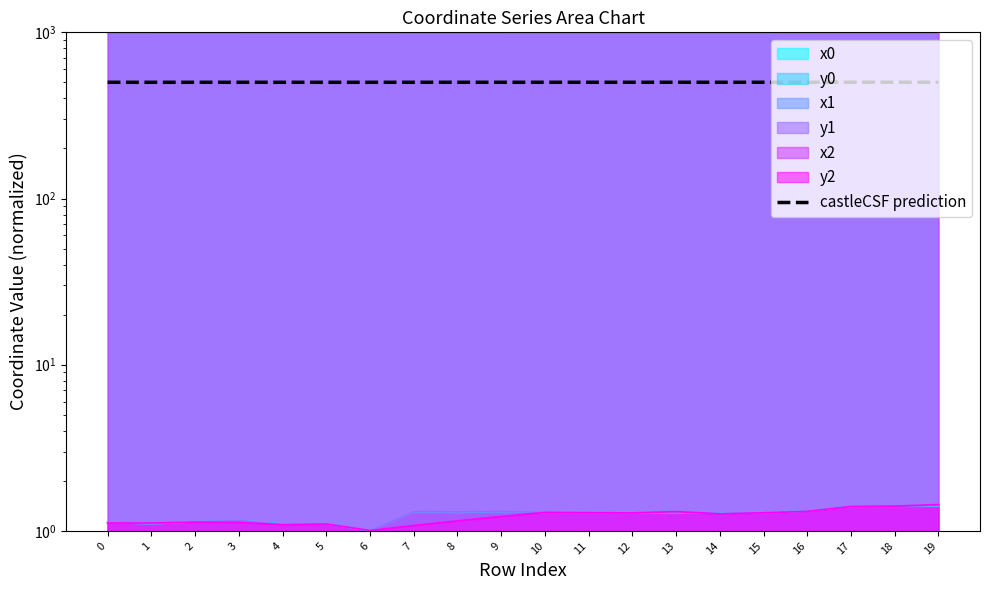

Reading right to left, extract all data points from this chart.

19=500.7	18=500.7	17=500.7	16=500.6	15=500.6	14=500.6	13=500.6	12=500.6	11=500.6	10=500.6	9=500.6	8=500.6	7=500.6	6=500.4	5=500.4	4=500.4	3=500.5	2=500.5	1=500.5	0=500.5